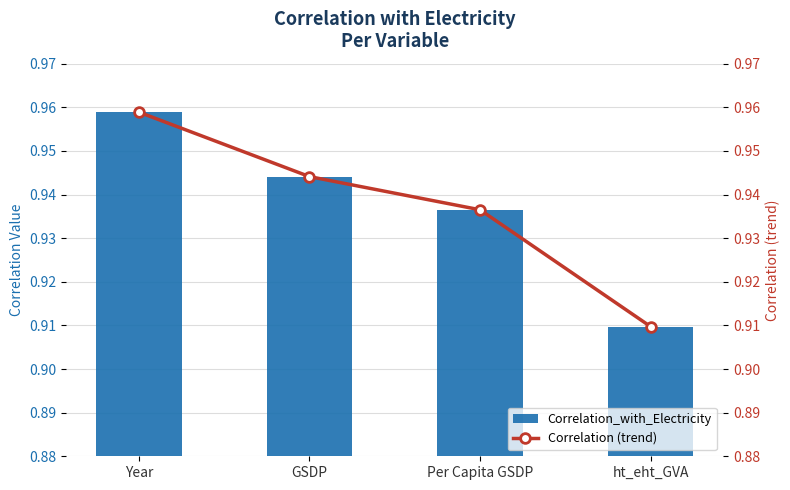

Reading left to right, transcribe all the data shown in this chart.

Correlation_with_Electricity: 1.0	0.9	0.9	0.9
Correlation (trend): 1.0	0.9	0.9	0.9